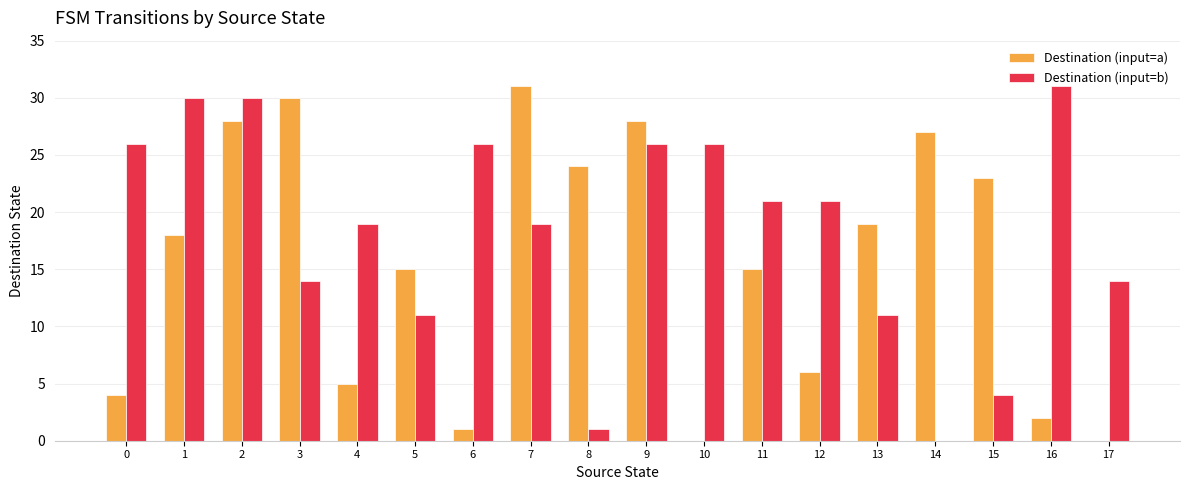

How many groups of bars are there?

18